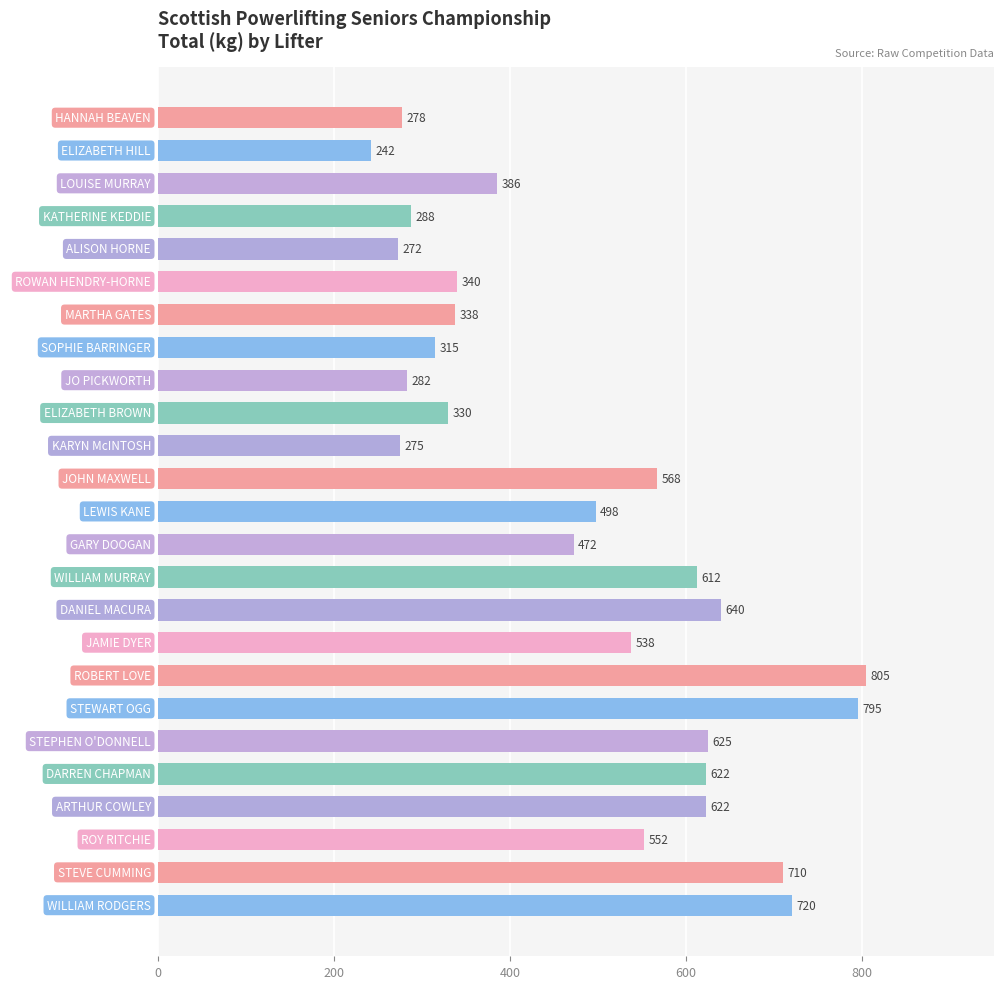

What is the label of the 23rd bar from the top?

ROY RITCHIE